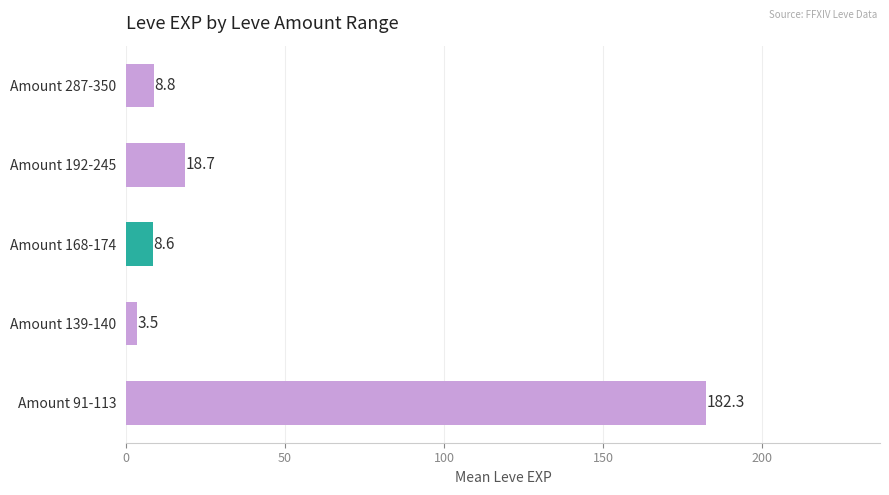

How many bars are there in total?

5